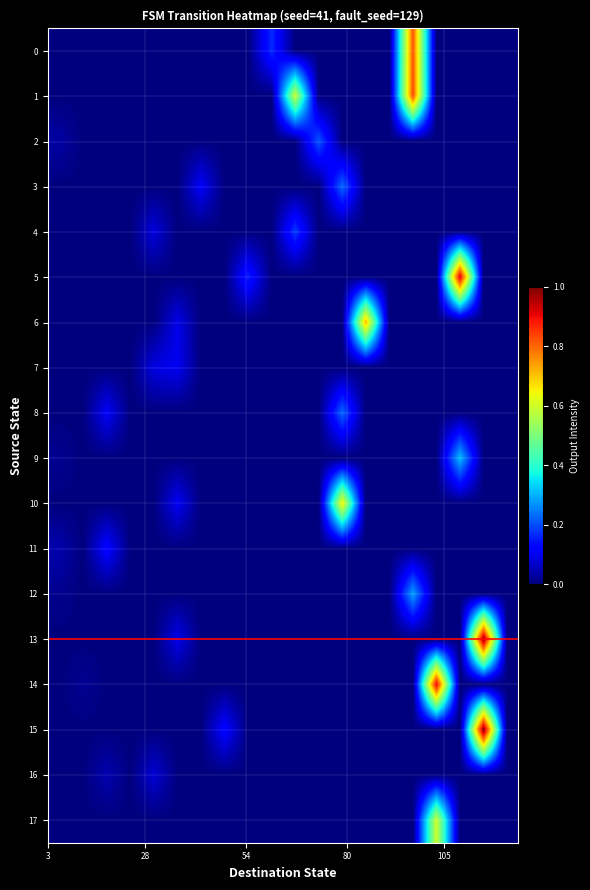

Which series has the largest range (max minus min)?

15